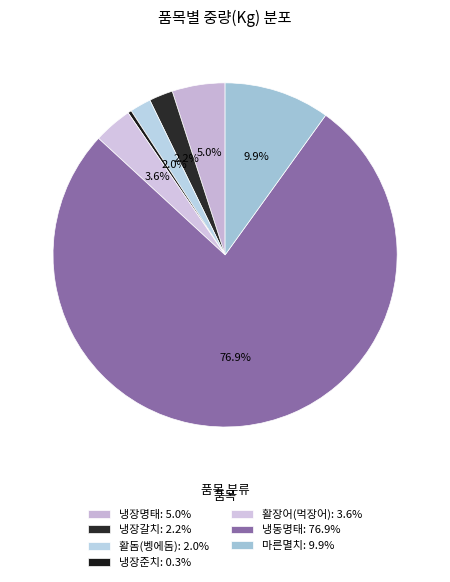

Is there any slice that represents more than half of the pie?

Yes